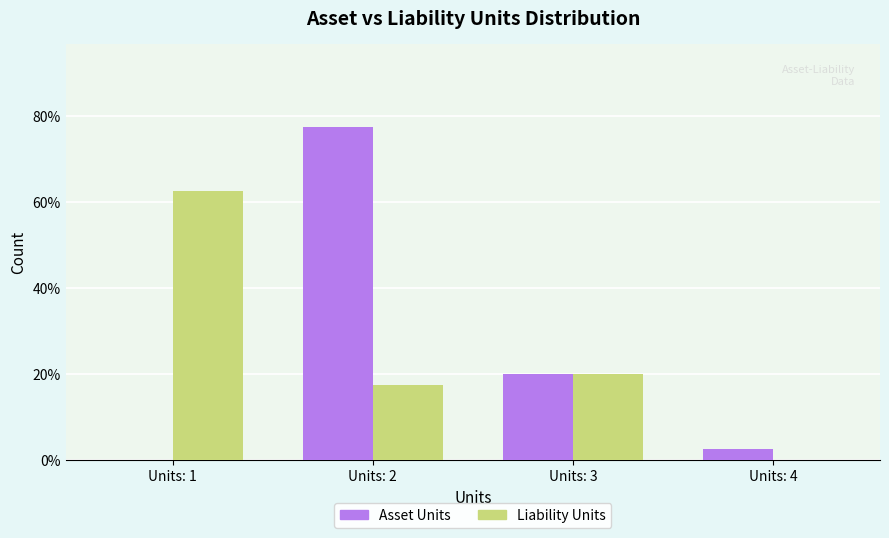

At which label is Asset Units closest to 38?

Units: 3